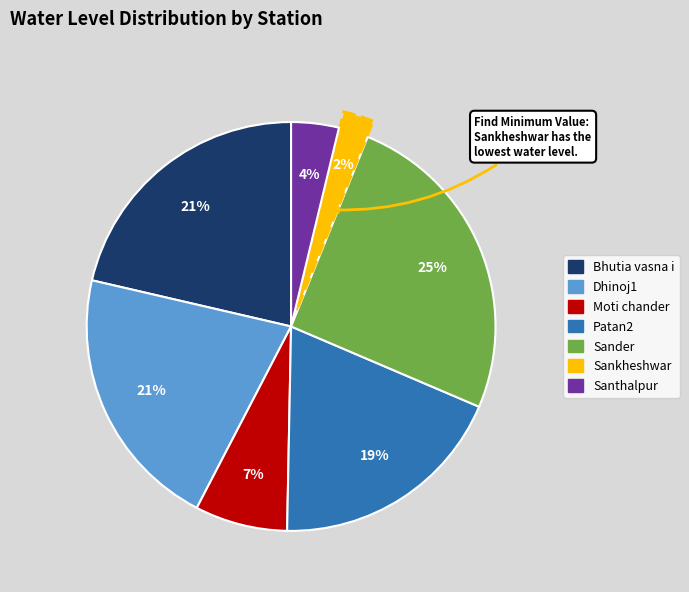

Is the sum of Moti chander and Dhinoj1 greater than half?

No